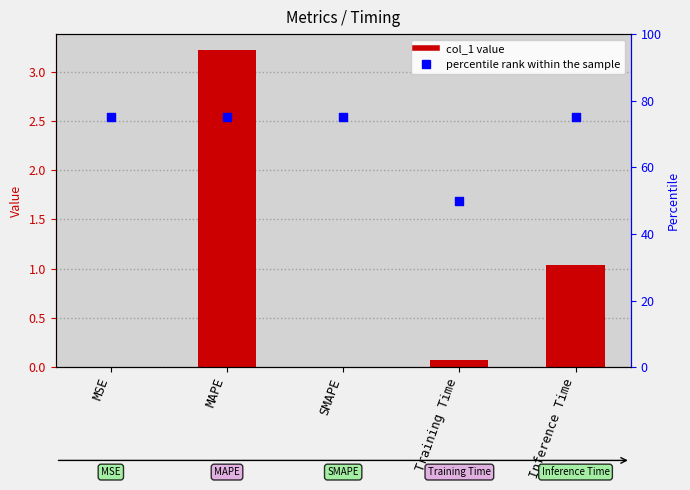

What is the total value across all series at MSE?

75.0